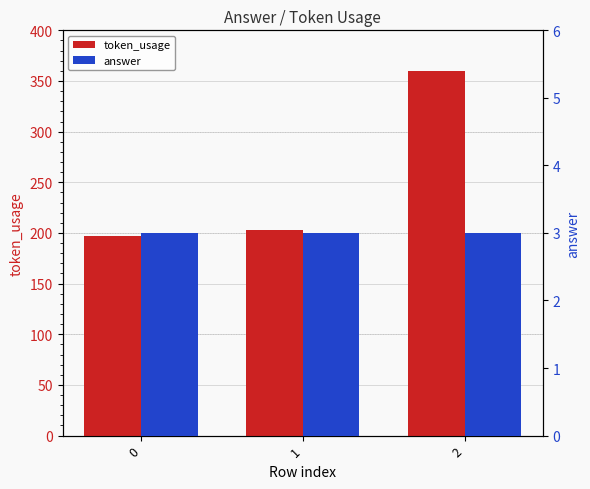

Reading left to right, transcribe all the data shown in this chart.

token_usage: 0=197	1=203	2=360
answer: 0=3	1=3	2=3